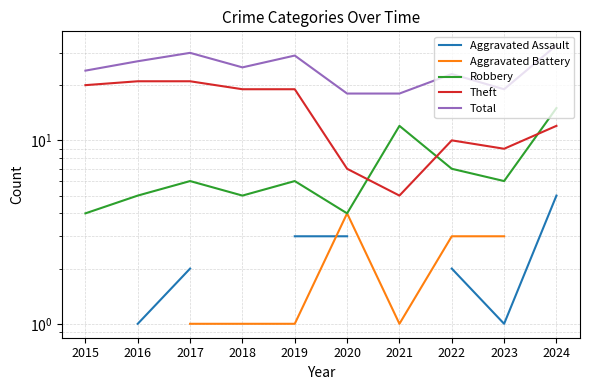

Between 2017 and 2023, which is larger?

2017